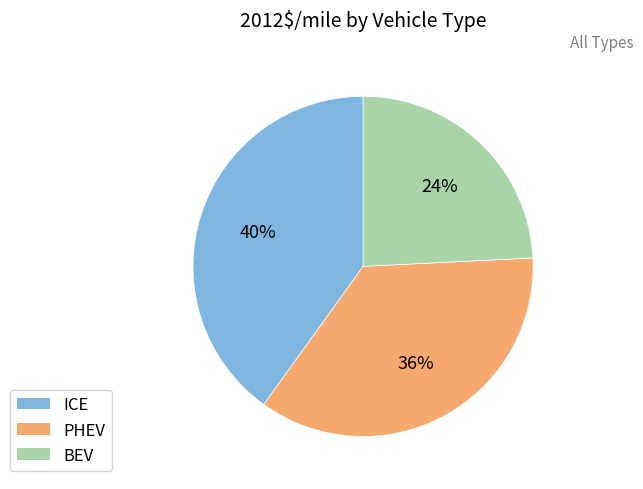

To the nearest percent, what is the difference between the largest and smallest slice percentages?

16%